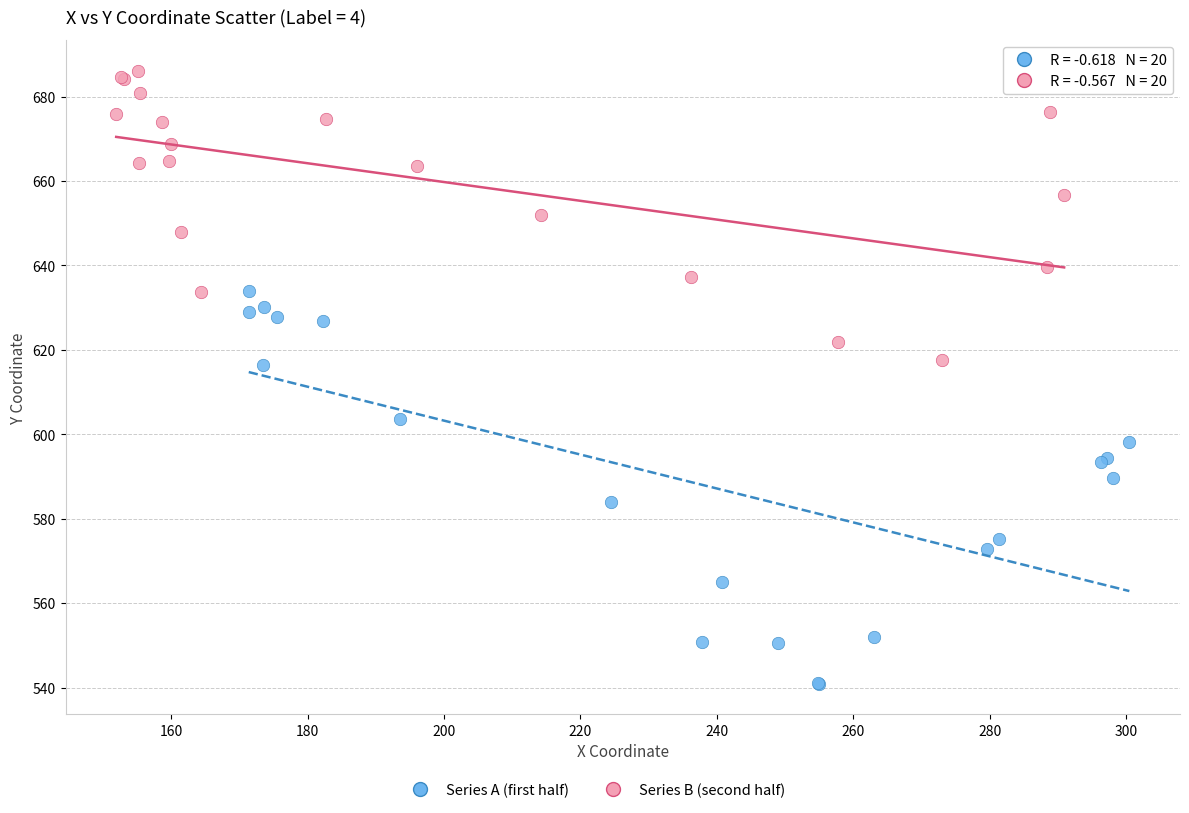

Which series reaches the minimum Y coordinate?

Series A (first half)